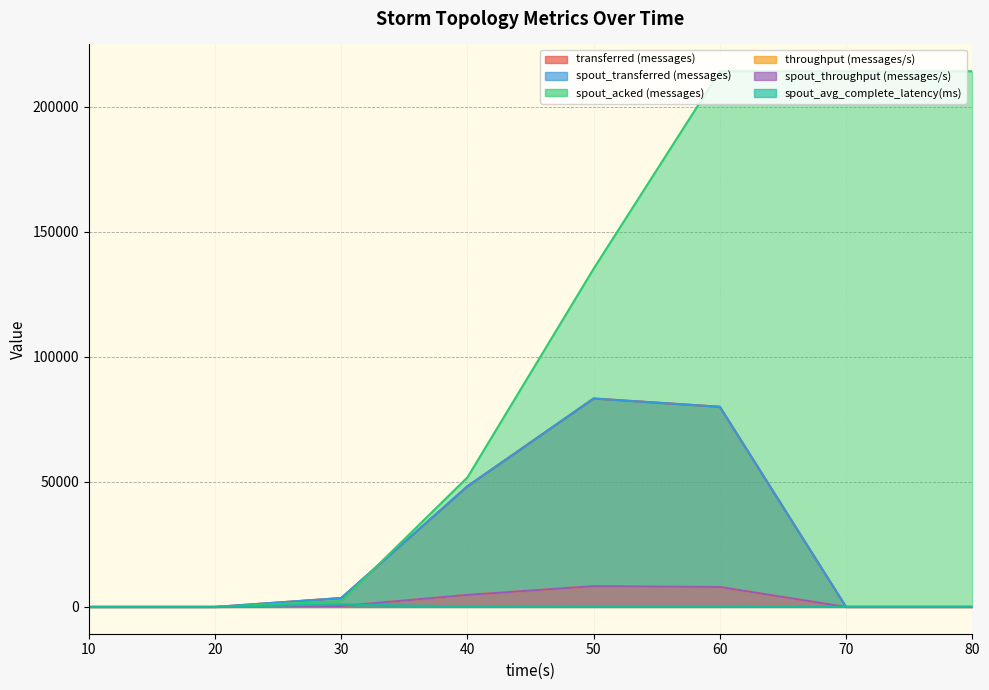

True or false: spout_throughput (messages/s) and throughput (messages/s) intersect in this chart.

False